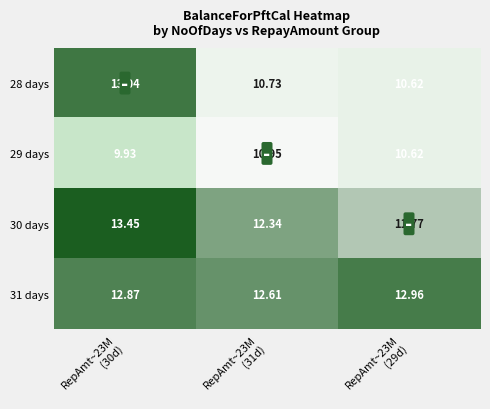

Rank the series by their maximum value, from highest to lowest.

30 days, 28 days, 31 days, 29 days